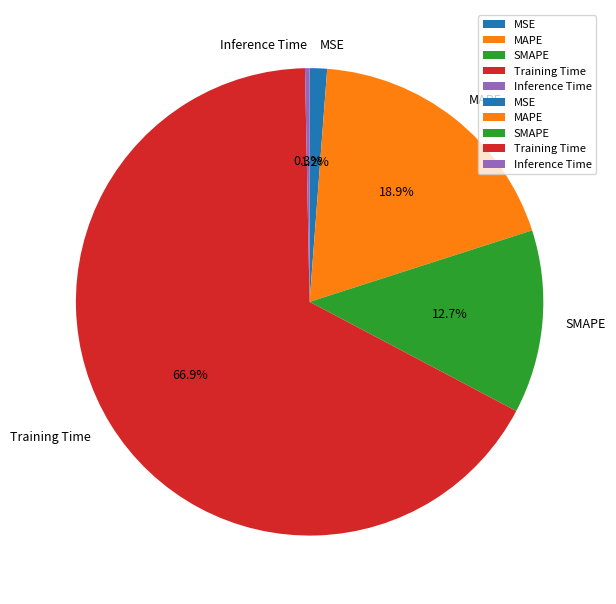

What percentage do Training Time and SMAPE together represent?

79.6%